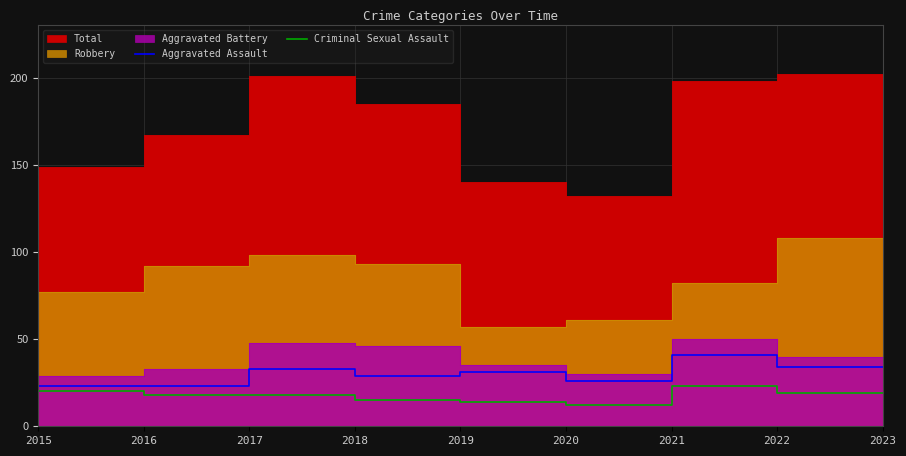

What is the maximum value for Aggravated Assault?

41